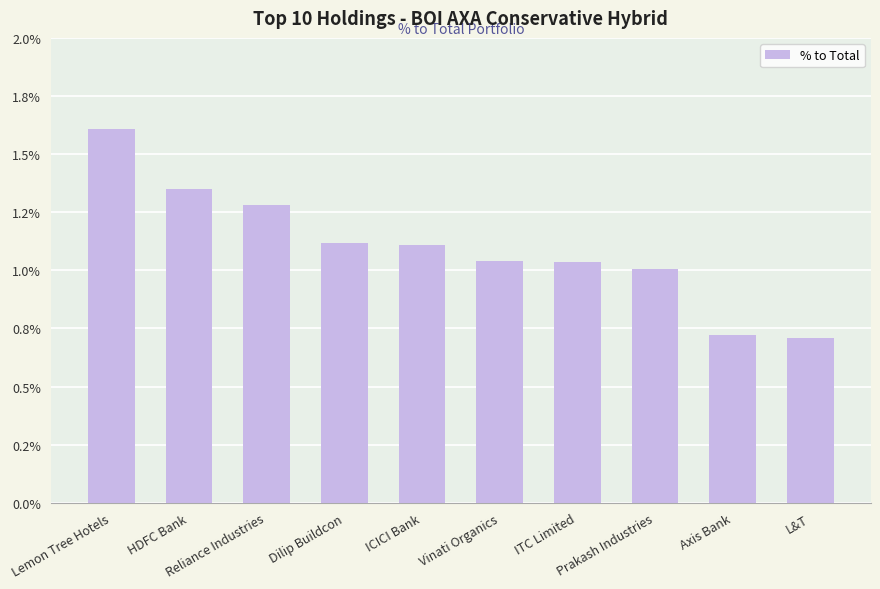

What is the value of the 1st bar from the left?

1.6